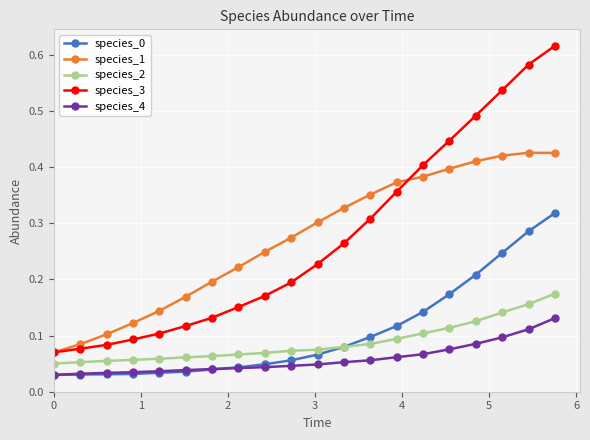

True or false: species_2 and species_1 intersect in this chart.

False